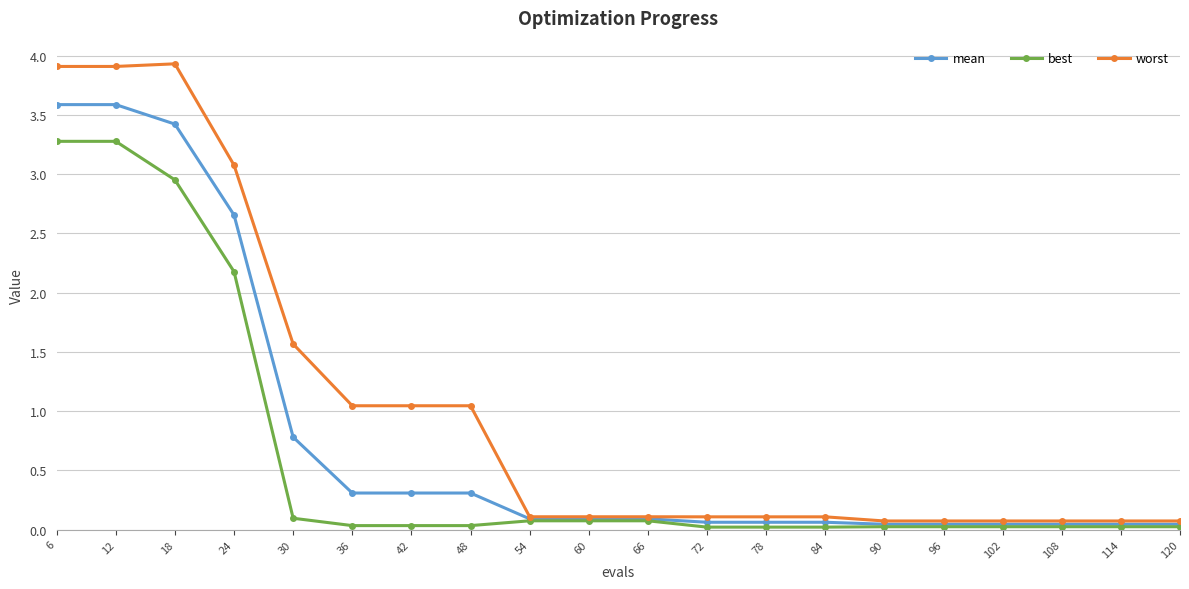

What is the difference between the second highest and second lowest values in the mean series?

3.5